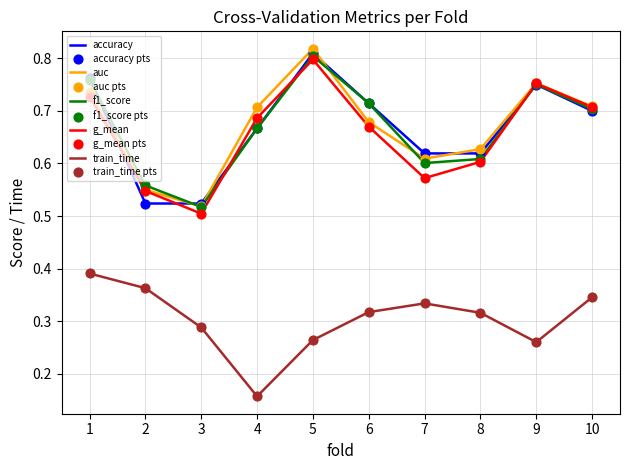

Which series changed the most between 1 and 4?

train_time